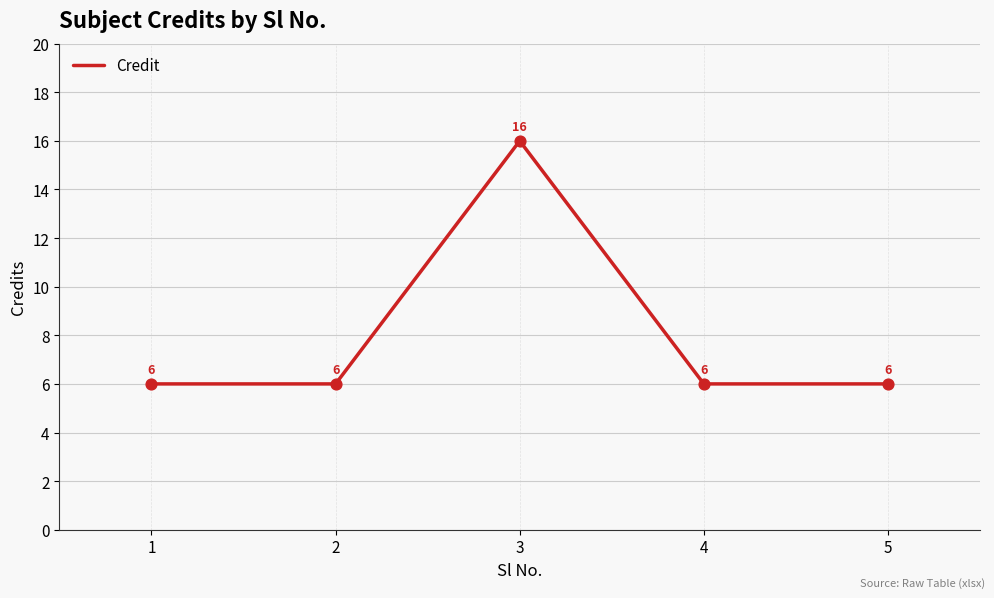

What is the ratio of the value at 3 to the value at 2?

2.7